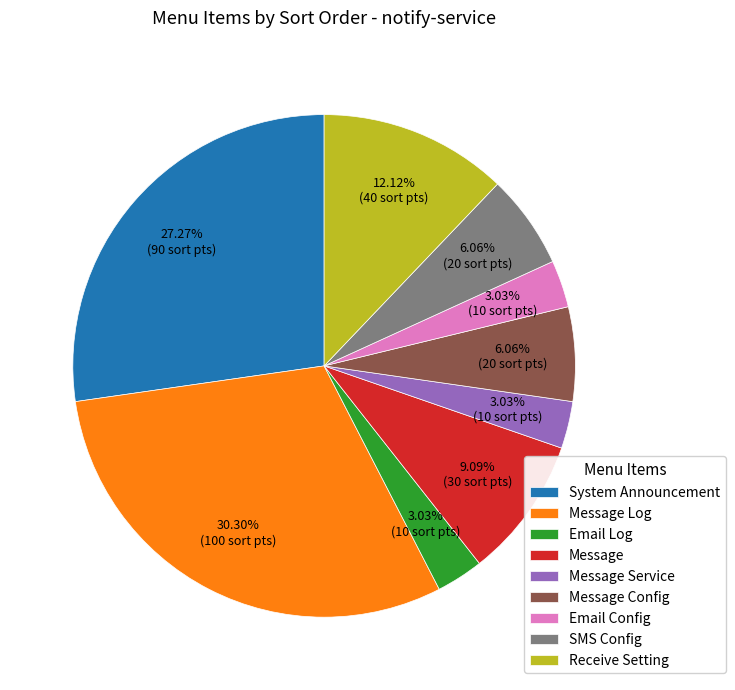

Which slice is the largest?

Message Log